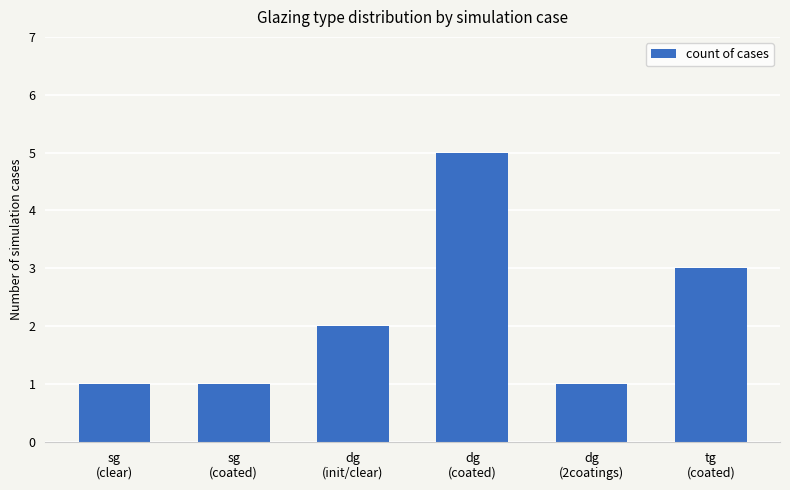

Reading right to left, list all the values displayed in this chart.

3	1	5	2	1	1